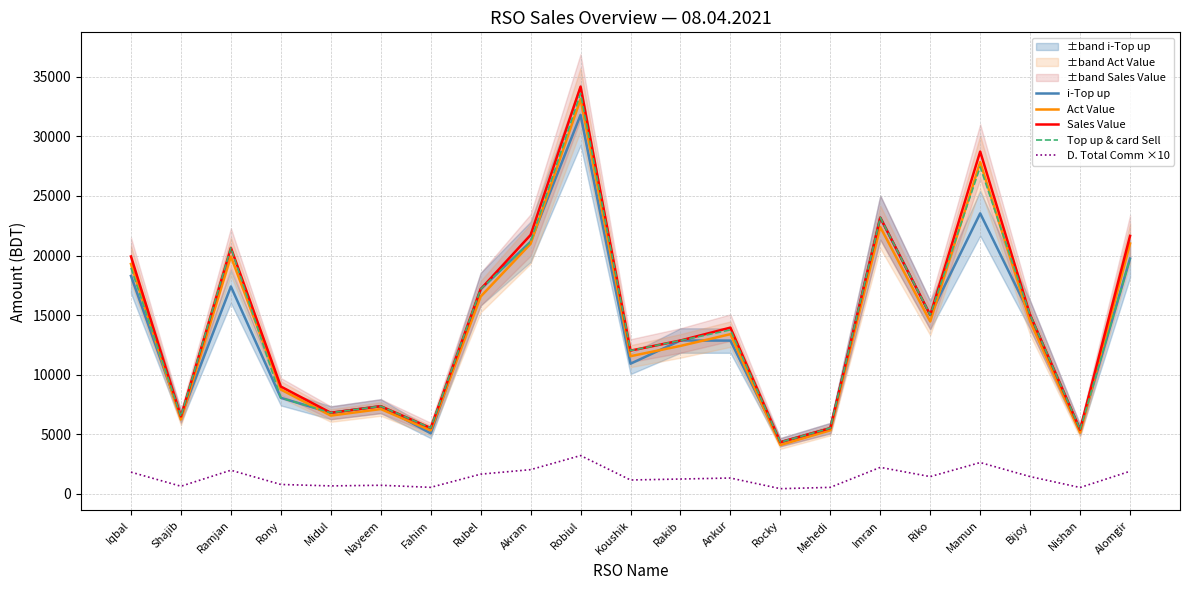

True or false: D. Total Comm ×10 and Act Value cross at least once.

False